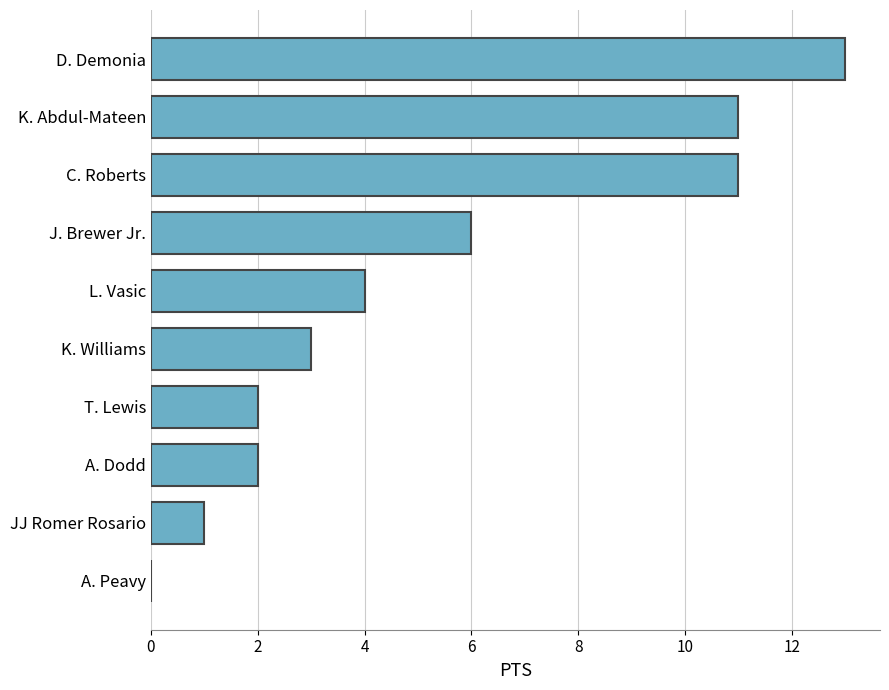

Reading bottom to top, list all the values displayed in this chart.

A. Peavy=0	JJ Romer Rosario=1	A. Dodd=2	T. Lewis=2	K. Williams=3	L. Vasic=4	J. Brewer Jr.=6	C. Roberts=11	K. Abdul-Mateen=11	D. Demonia=13